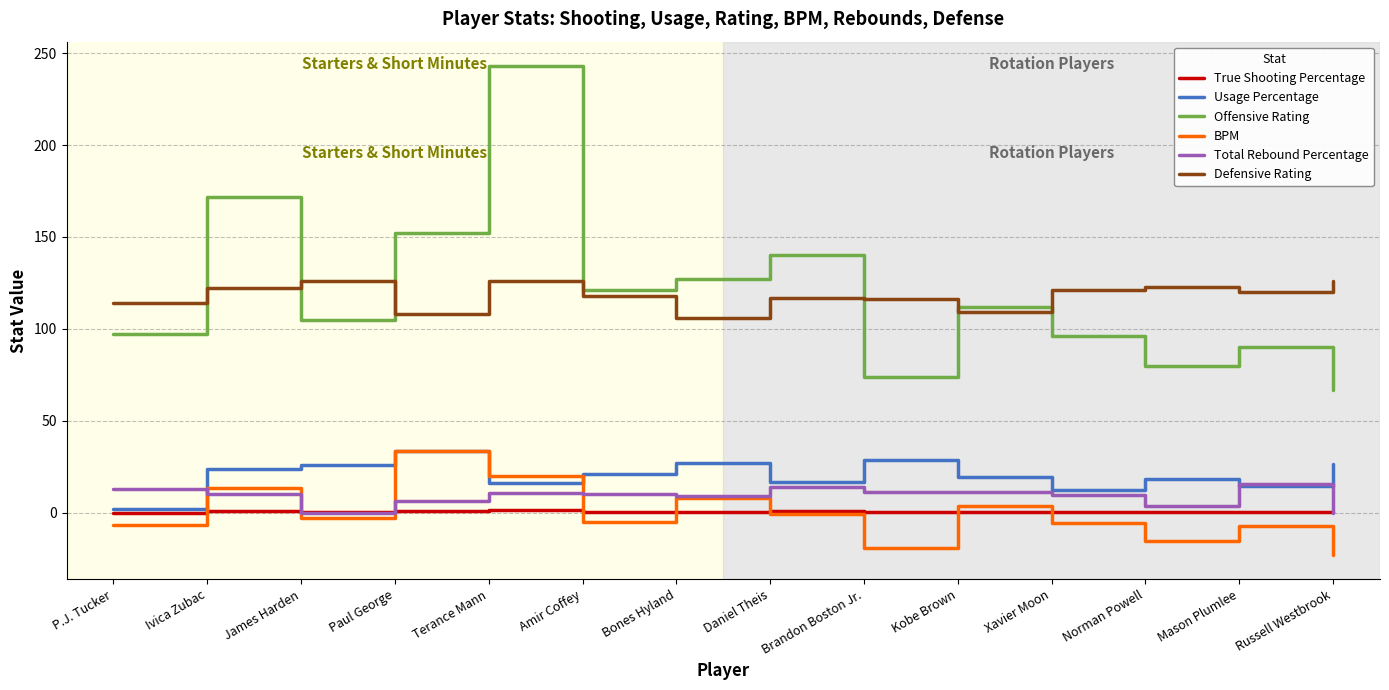

What is the difference between the second highest and second lowest values in the Offensive Rating series?

98.0